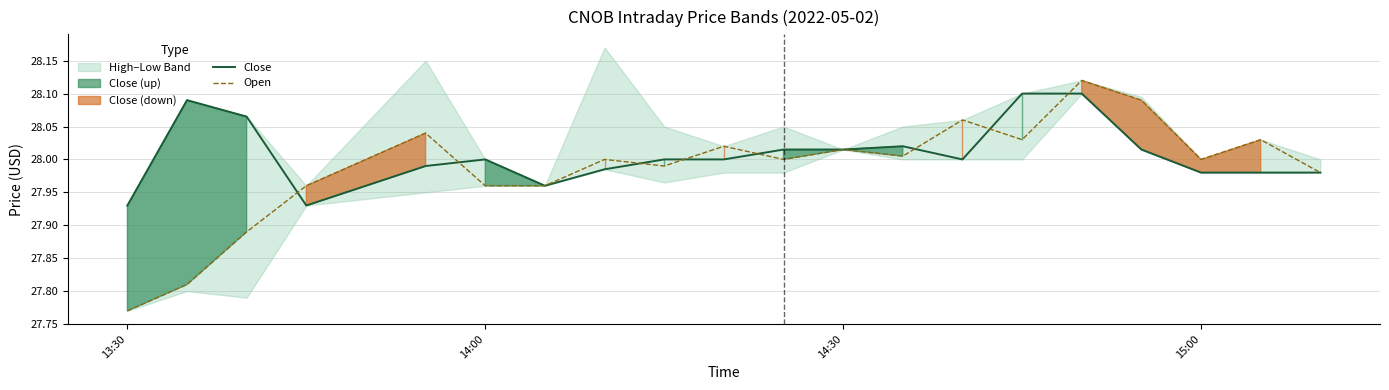

What is the value of the Open point at the 11th from the left?

28.0